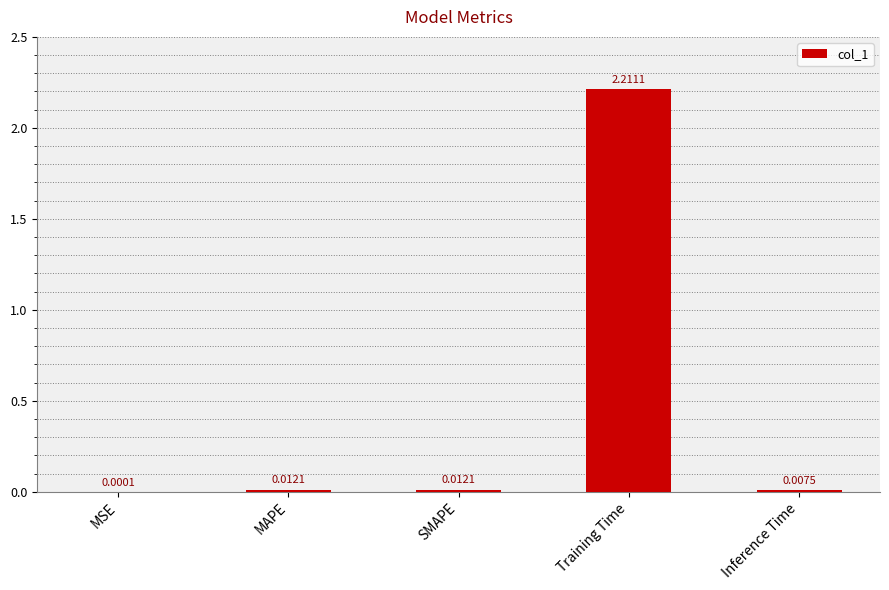

What is the change in value from MAPE to Training Time?

+2.2